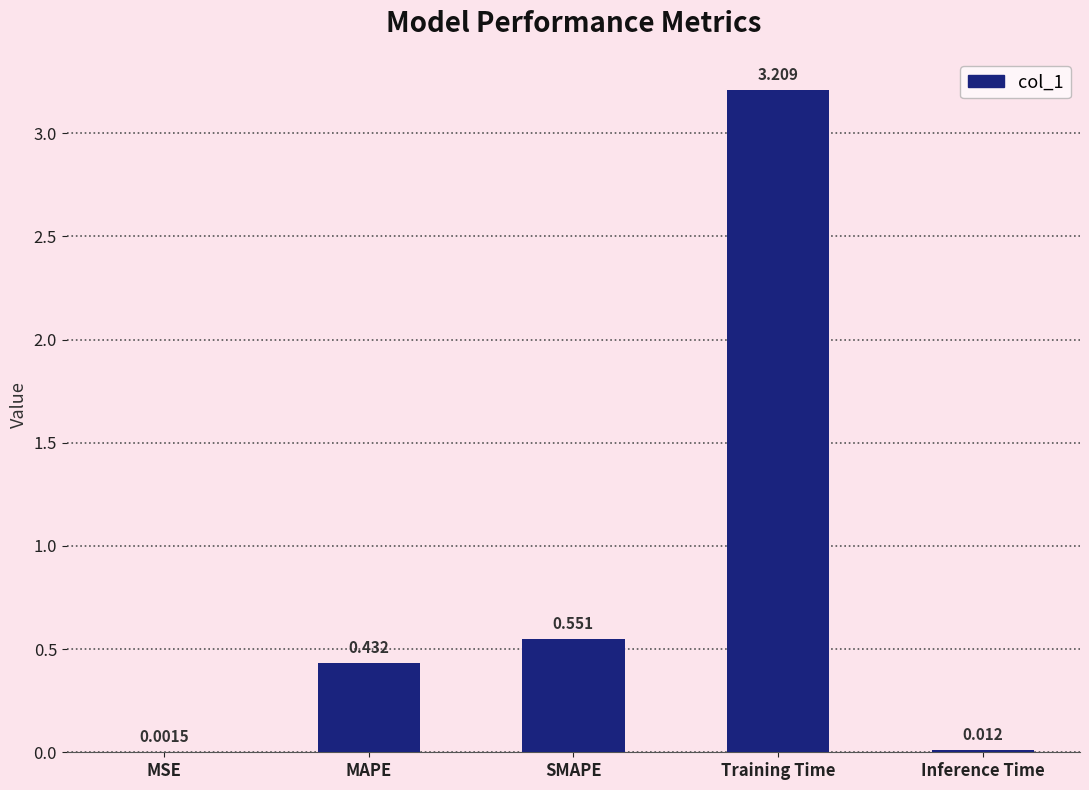

Which label corresponds to the largest value in the chart?

Training Time